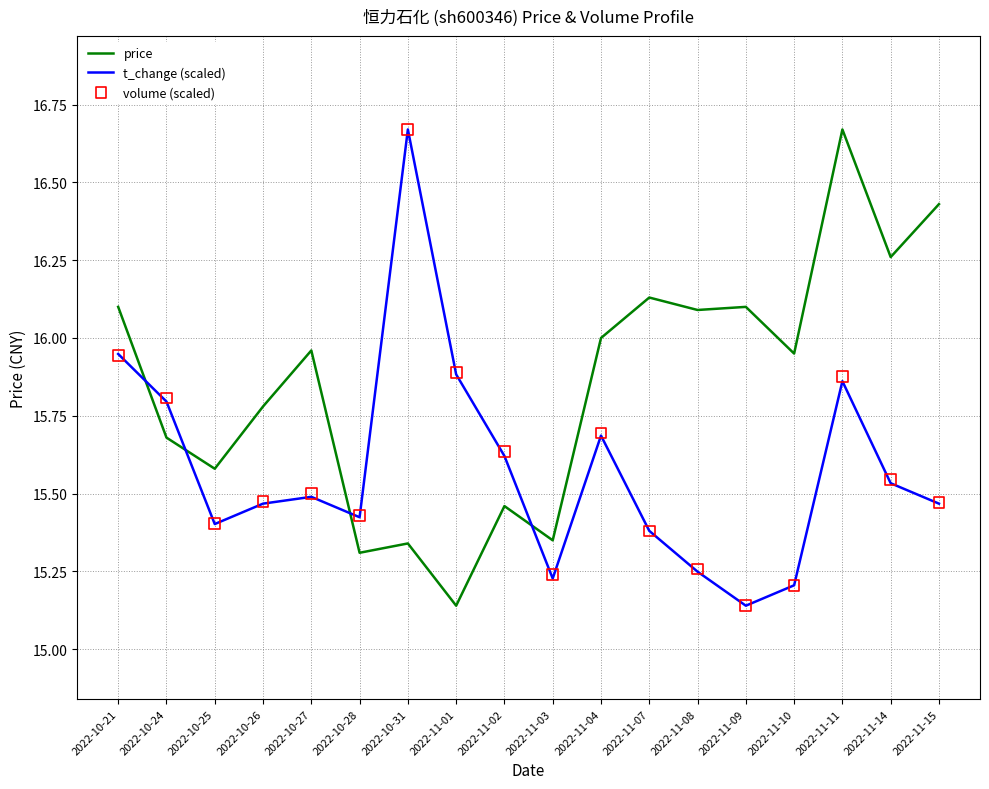

Which series has the largest total across all categories?

price